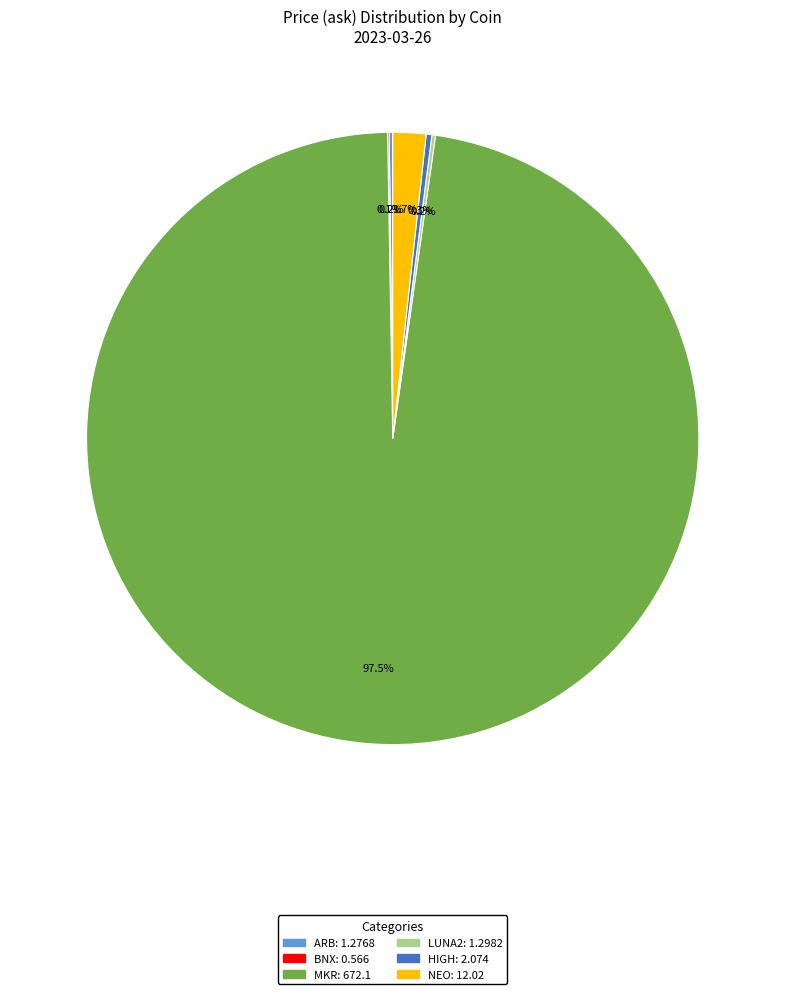

To the nearest percent, what is the combined percentage of HIGH and MKR?

98%